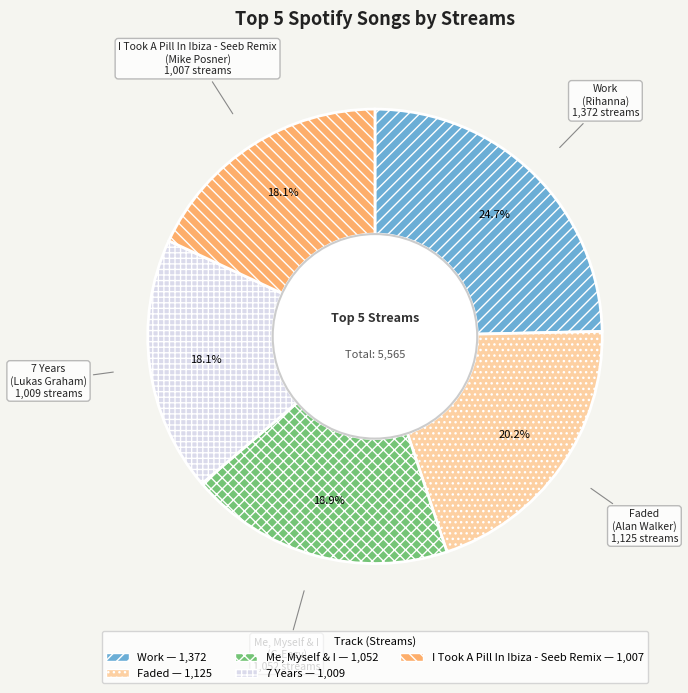

What is the largest slice in the pie chart?

Work